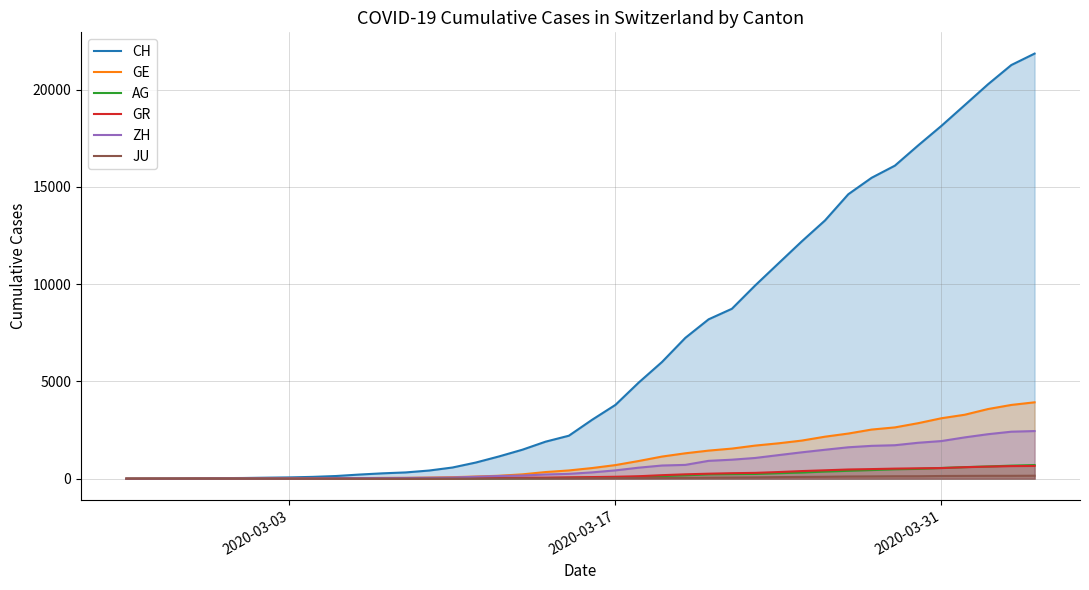

True or false: GE and GR intersect in this chart.

True